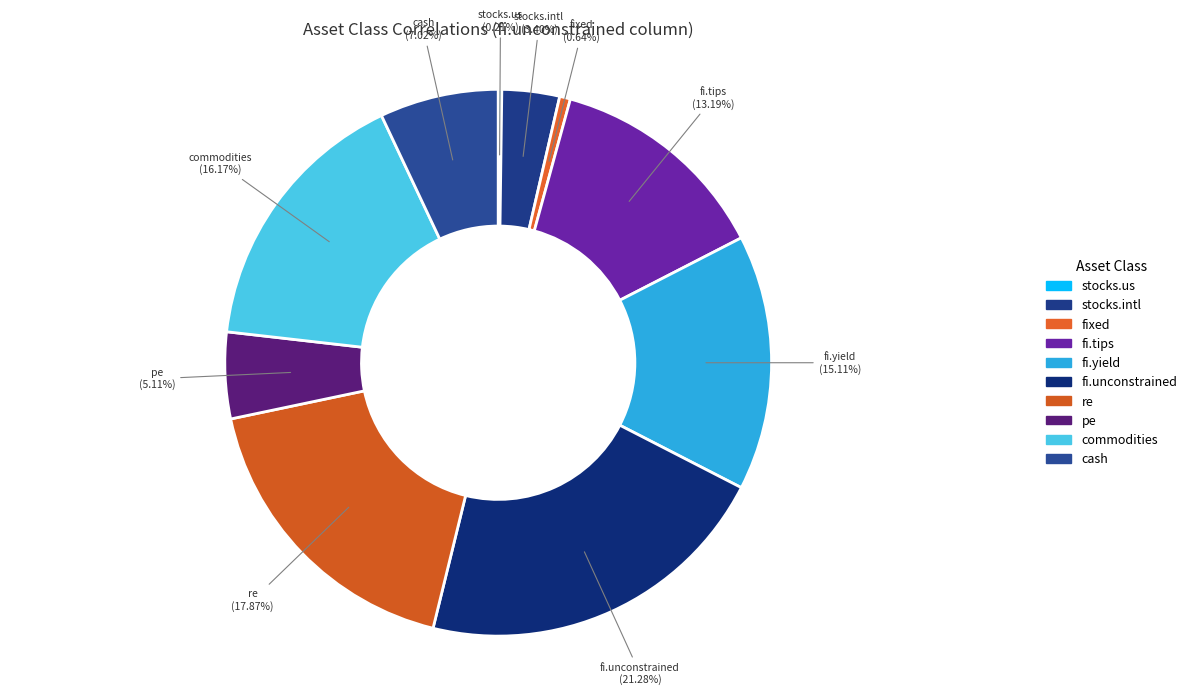

Between pe and commodities, which is larger?

commodities